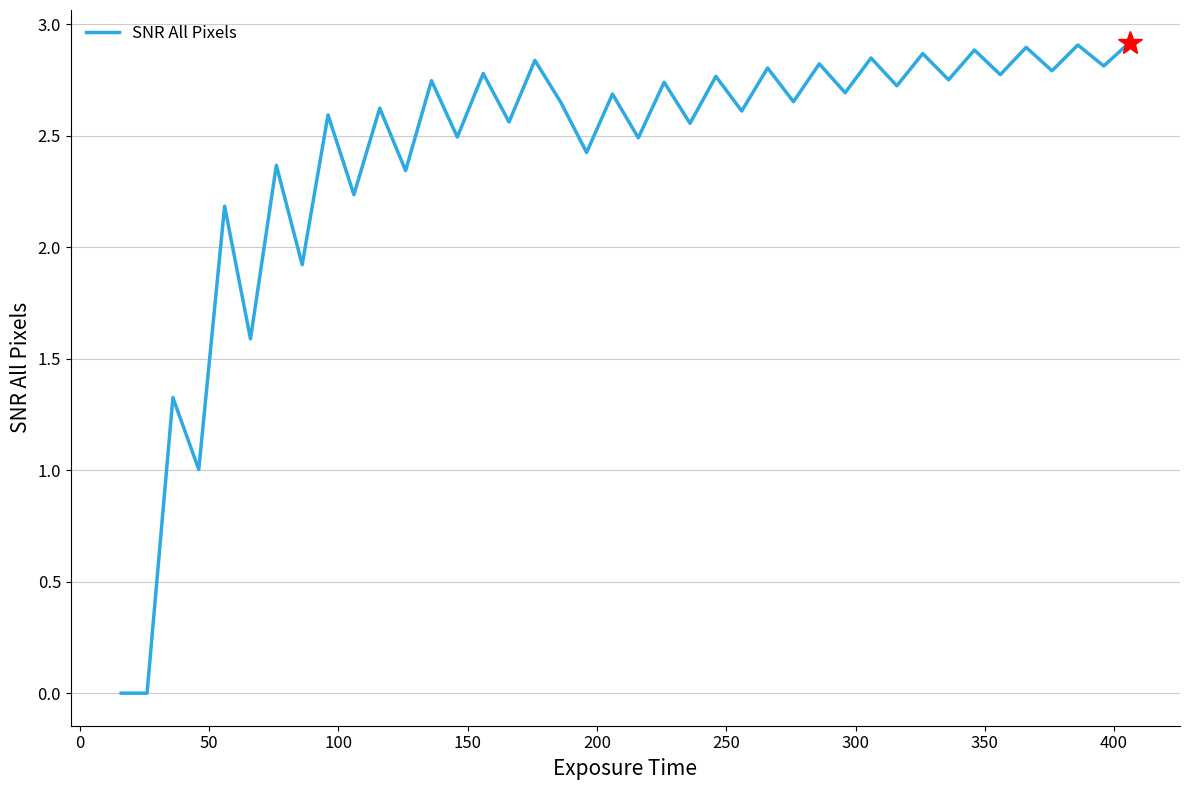

True or false: there are more than 0 points higher than both neighbors.

True